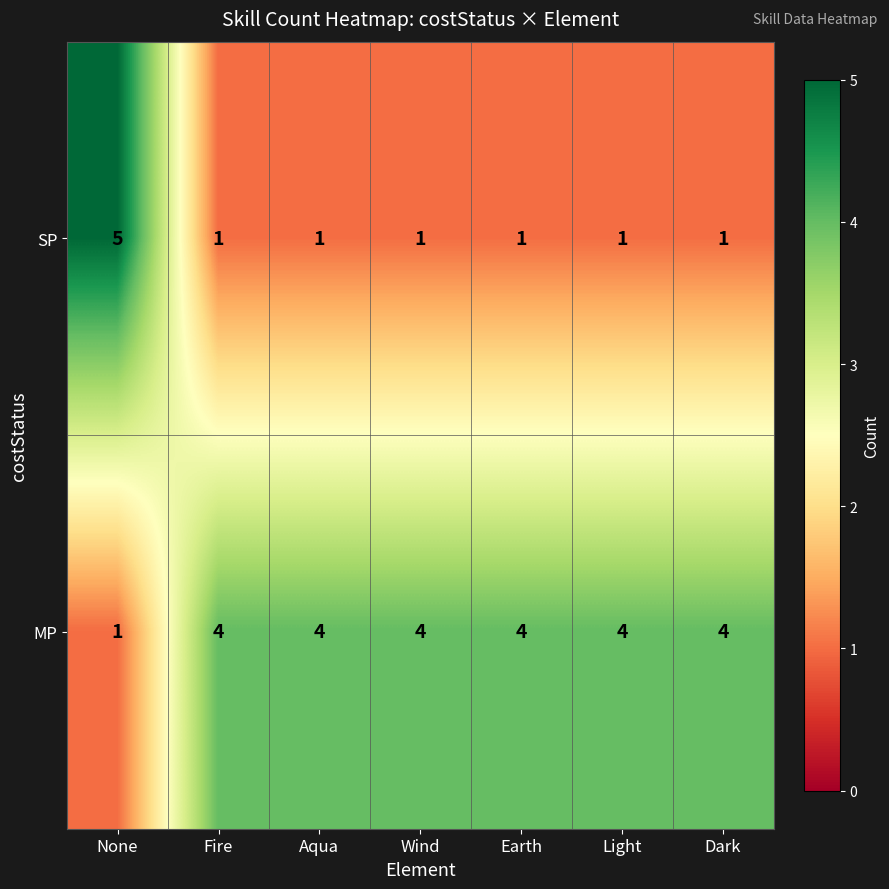

At which category is the sum across all series the highest?

None